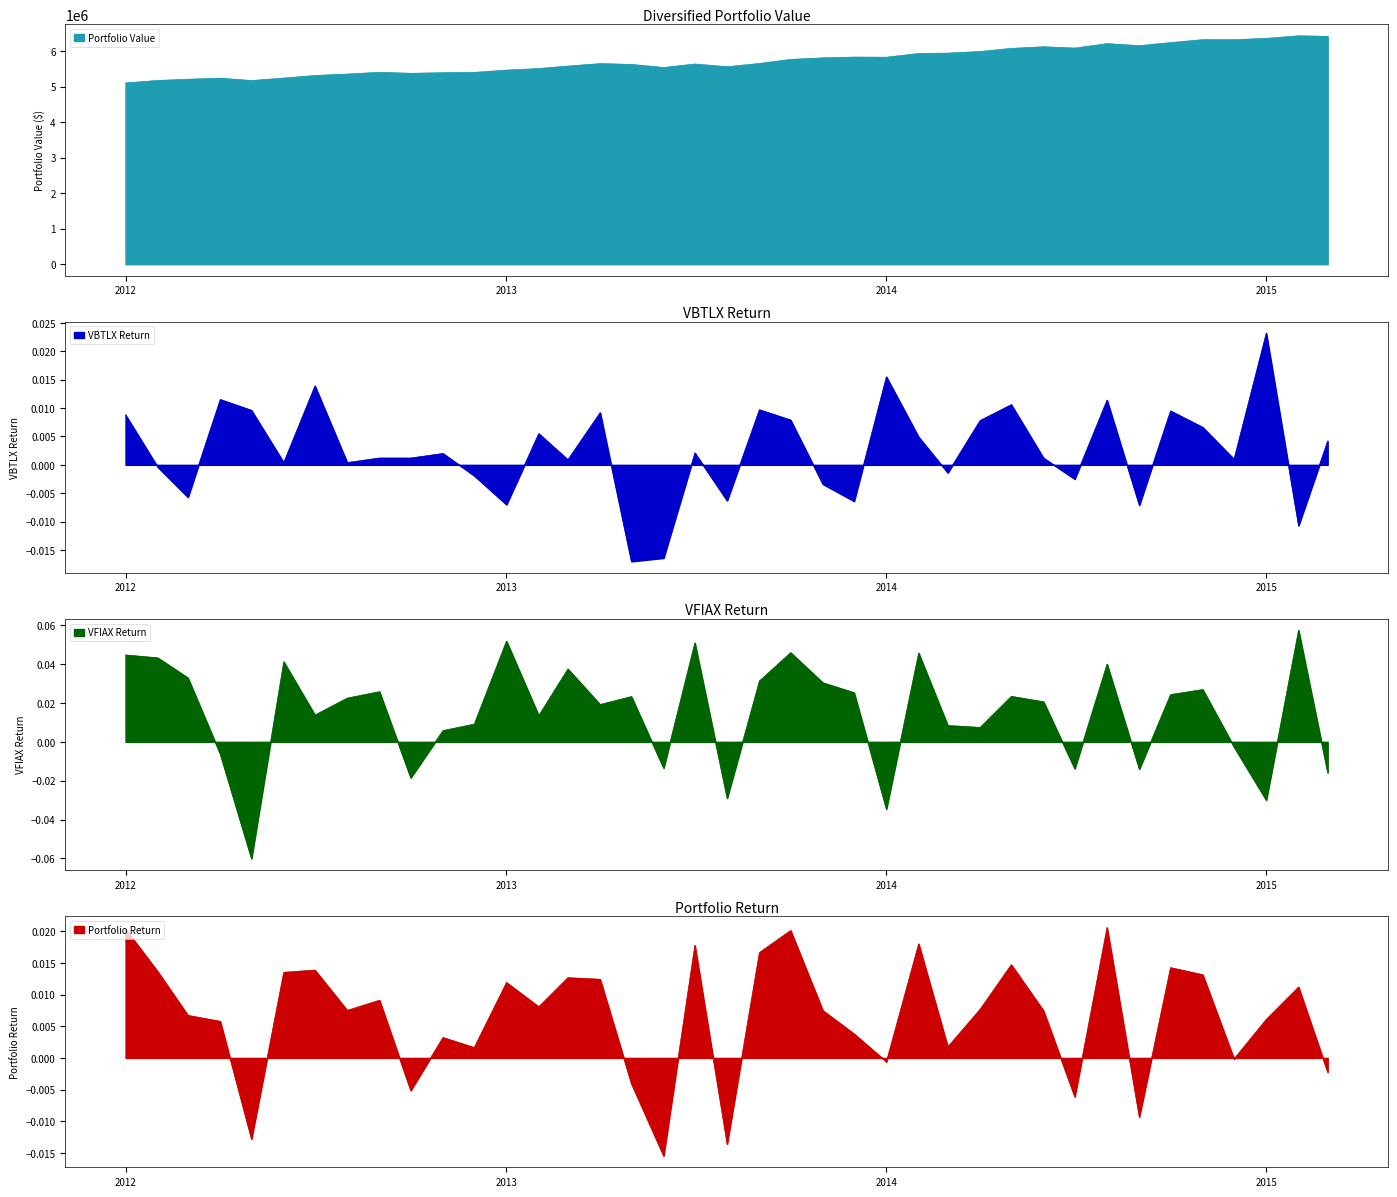

True or false: VFIAX Return has a value of 0.0 at 2014-11-01.

False